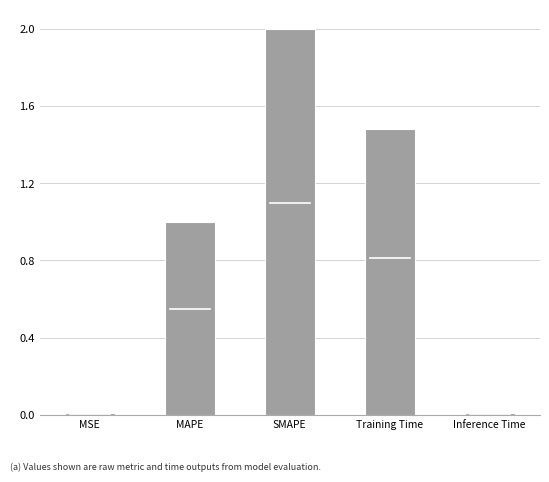

Between MAPE and Inference Time, which is larger?

MAPE